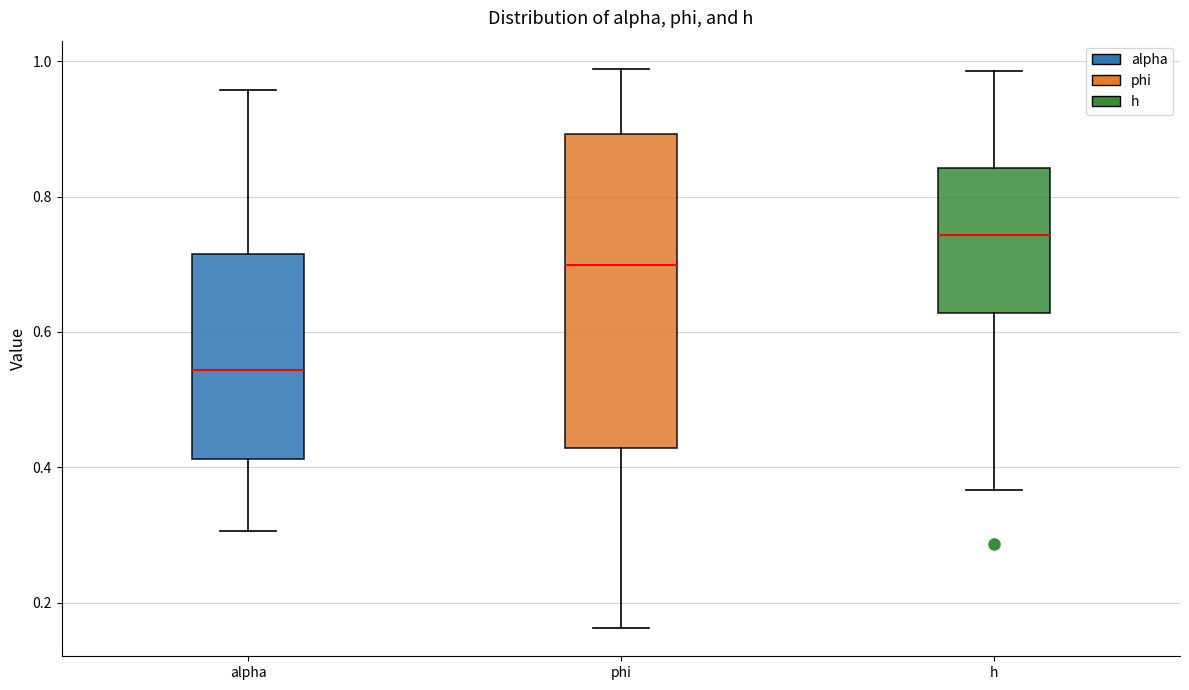

Reading left to right, read every box against the y-axis: the position of its median line, the range the box covers, and the ends of its whiskers. The values are not printed on the chart, so give them approximately, as read against the axis.

alpha: median 0.54, box 0.42 to 0.72, whiskers 0.30 to 0.96
phi: median 0.70, box 0.42 to 0.90, whiskers 0.16 to 0.98
h: median 0.74, box 0.62 to 0.84, whiskers 0.36 to 0.98